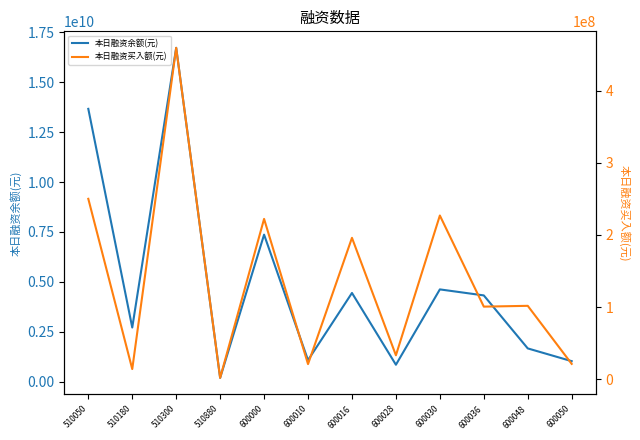

Reading left to right, transcribe all the data shown in this chart.

本日融资余额(元): 13672027308	2708352535	16730832346	184857357	7365267116	1073415800	4442206000	843361062	4620800523	4318784877	1662144166	1023090921
本日融资买入额(元): 250021337	14265787	459076931	2075021	222193093	21156485	195980972	33350847	226907414	100728261	101843326	21443679